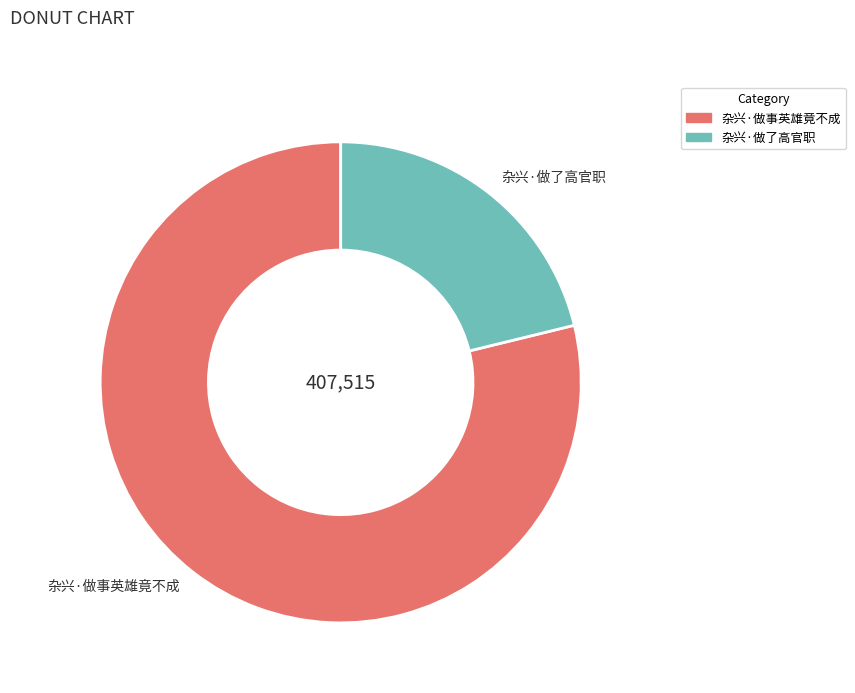

True or false: 杂兴·做事英雄竟不成 accounts for 87% of the total.

False